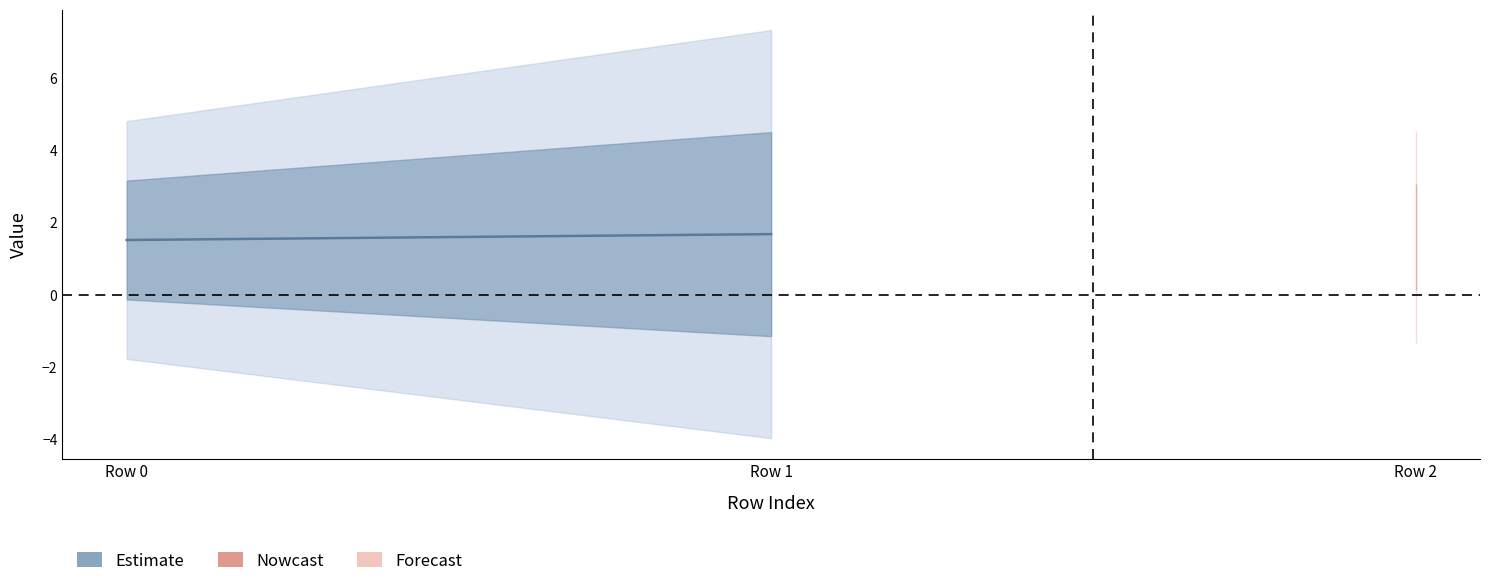

What is the sum of all values?

3.2